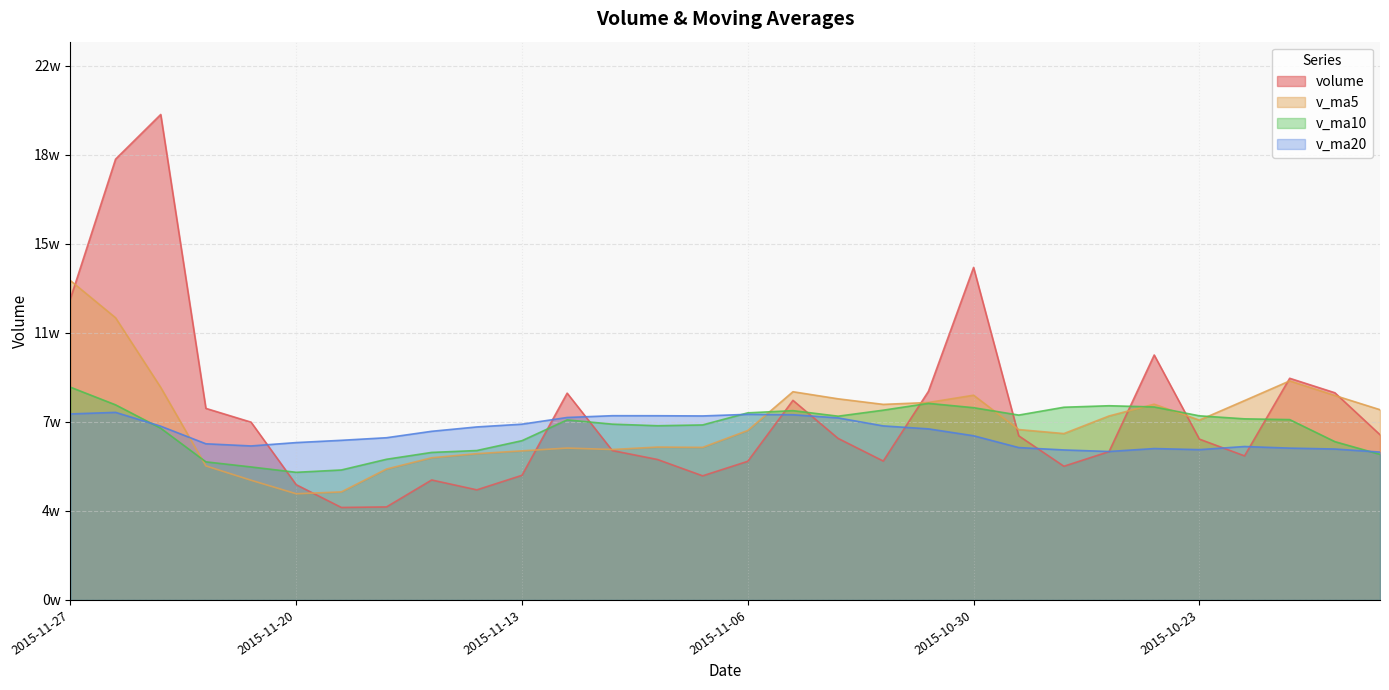

Which series ends up on top after the final intersection of v_ma20 and v_ma10?

v_ma20